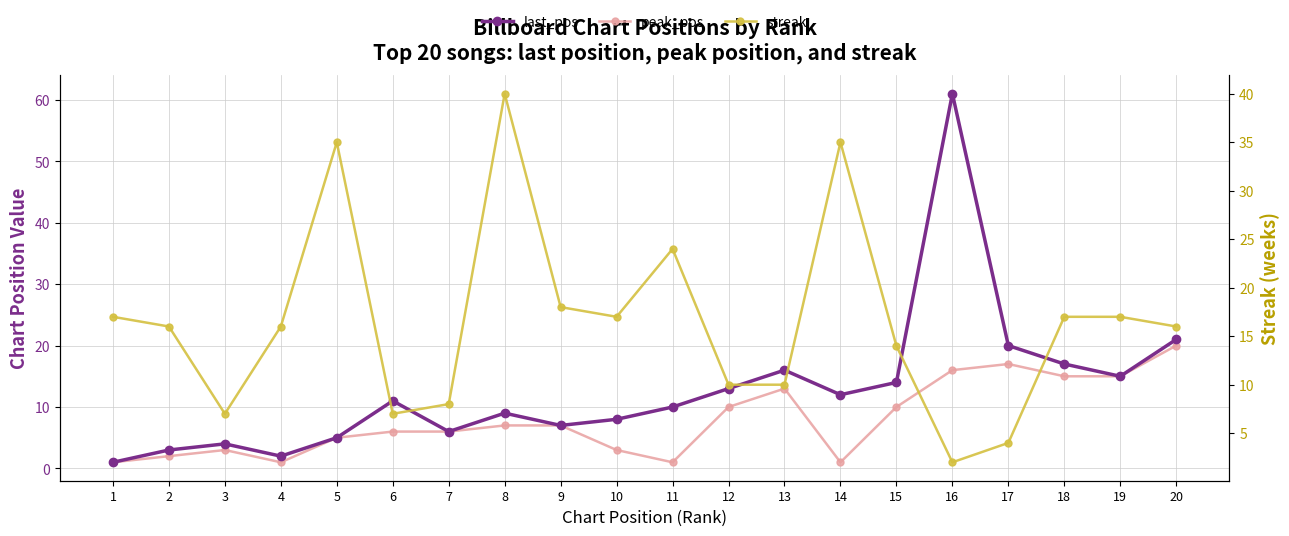

How many intersections are there between last_pos and streak?

5